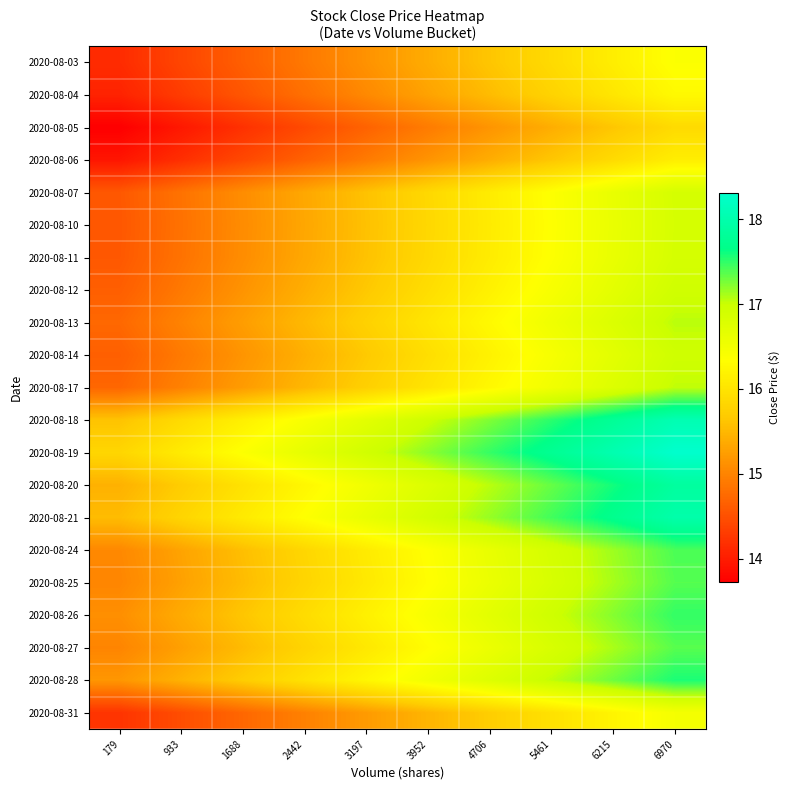

Between 933 and 3197, which is larger?

3197